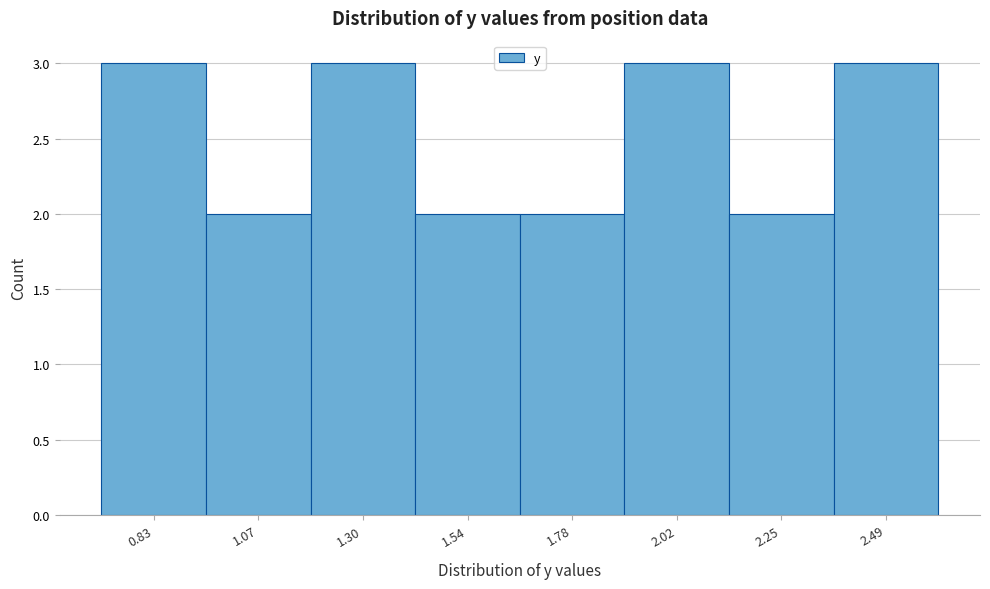

Reading left to right, transcribe all the data shown in this chart.

3	2	3	2	2	3	2	3